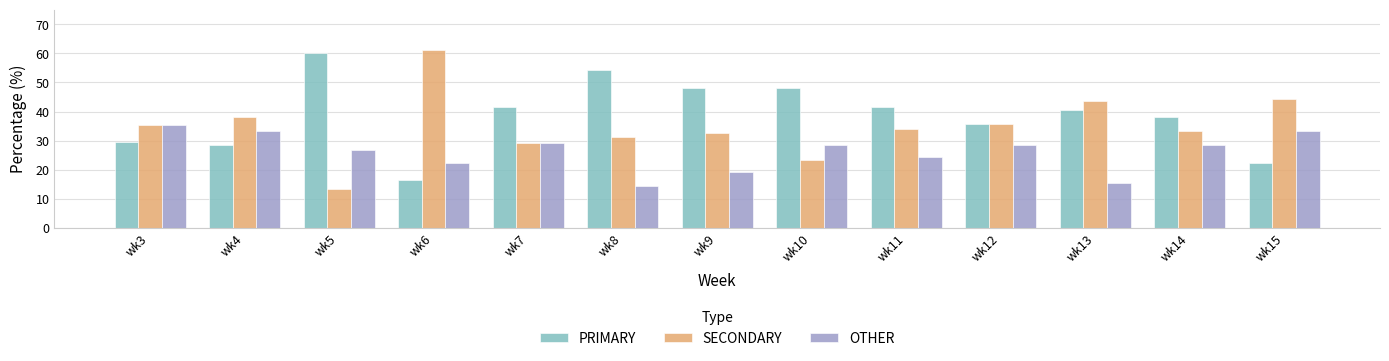

How many data points in OTHER are above 28?

7